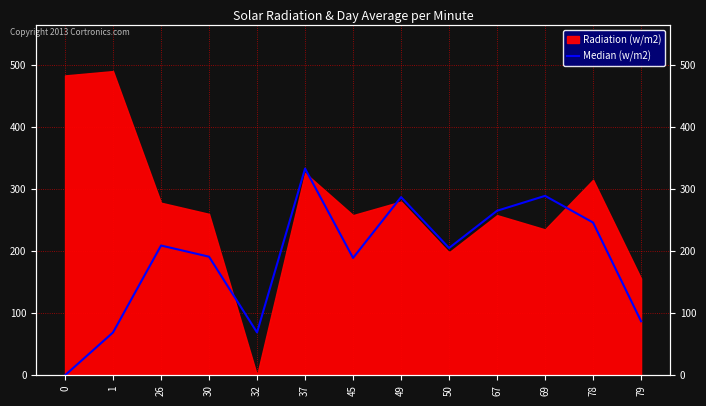

Where is the first local minimum?

32